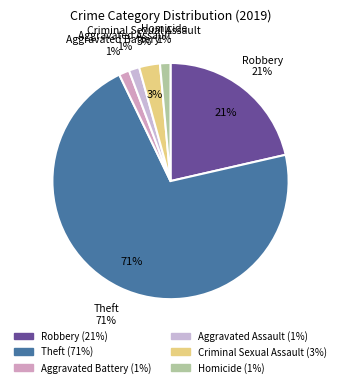

Does any single category account for the majority?

Yes